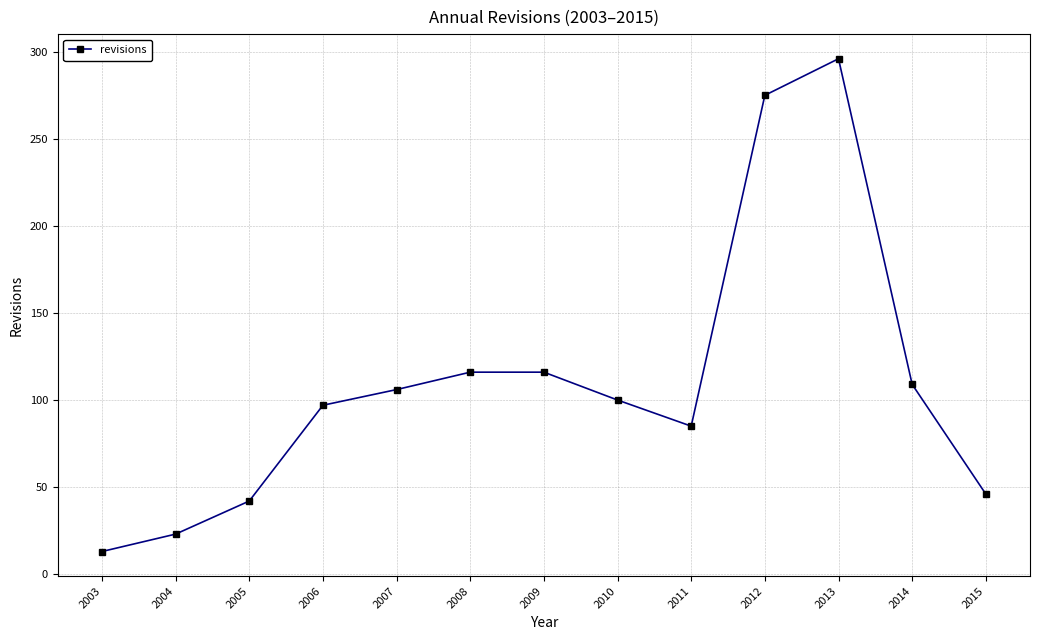

What is the minimum value shown in the chart?

13